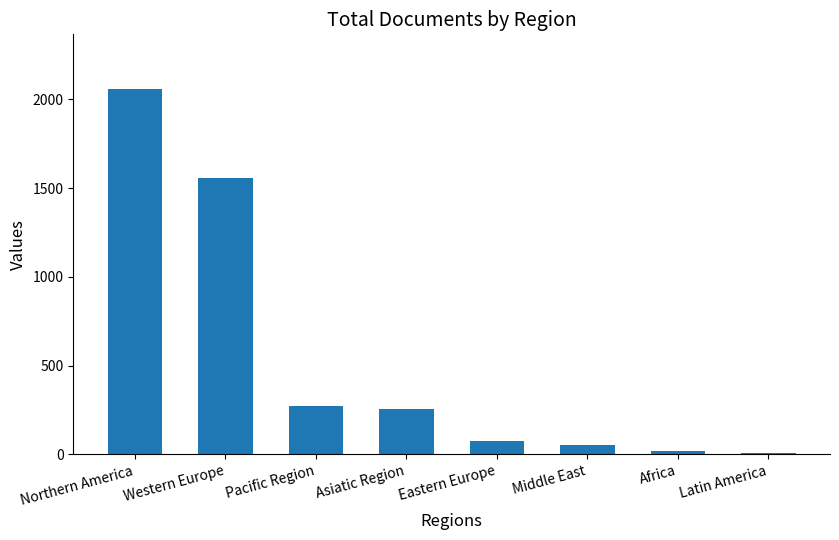

What is the difference between the second highest and minimum values?

1547